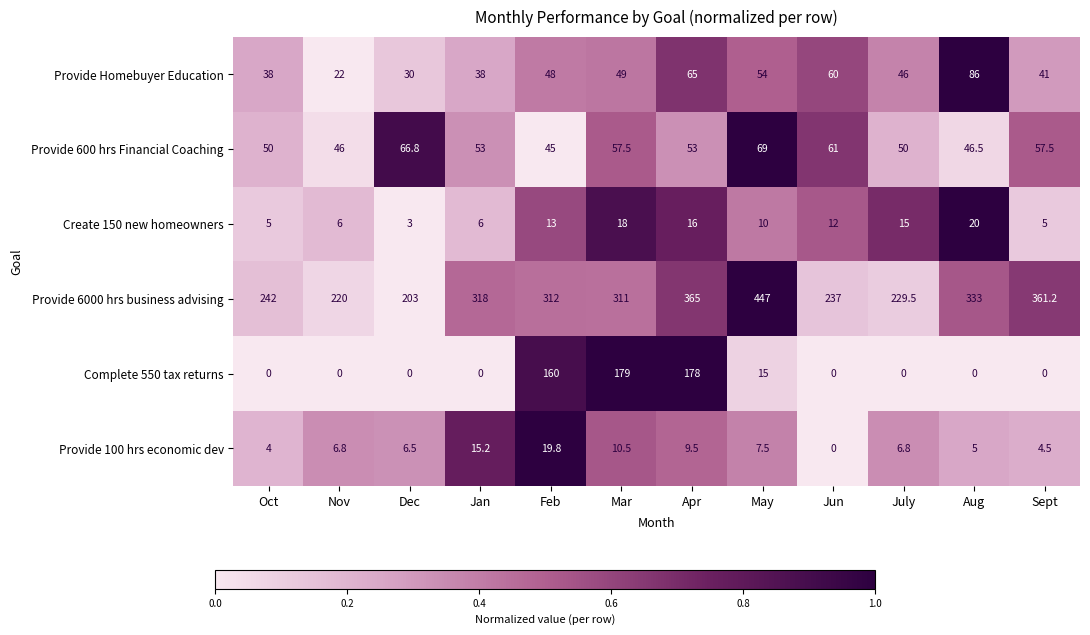

How many categories are shown in the chart?

12